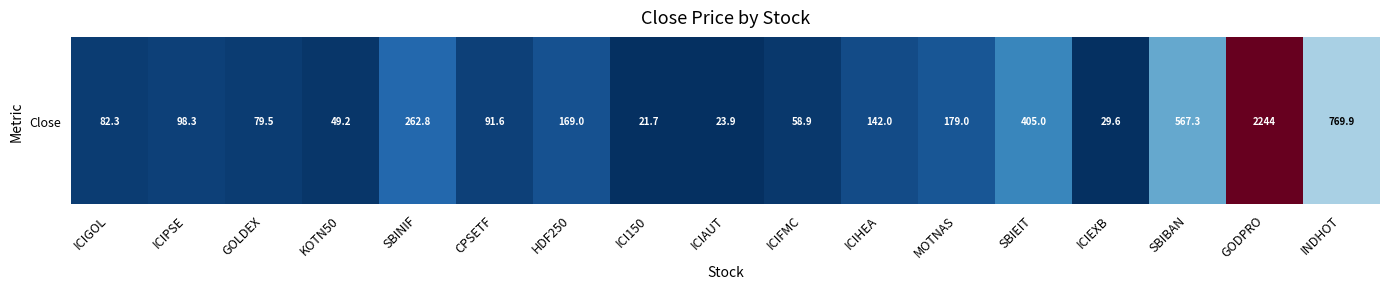

Reading left to right, list all the values displayed in this chart.

82.3	98.3	79.5	49.2	262.8	91.6	169.0	21.7	23.9	58.9	142.0	179.0	405.0	29.6	567.3	2243.8	769.9